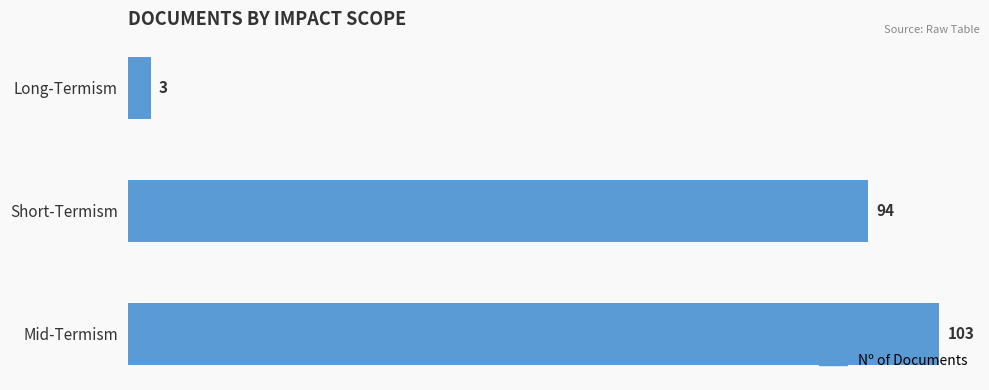

Approximately how many times larger is the value at Short-Termism compared to Long-Termism?

31.3